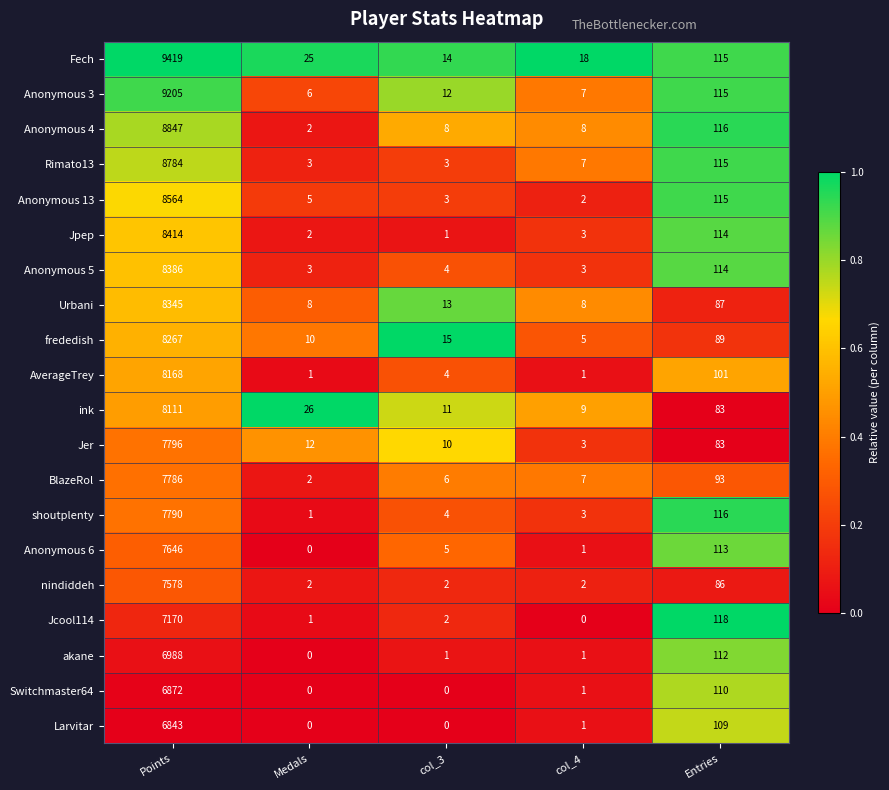

At which label does frededish reach its minimum?

col_4